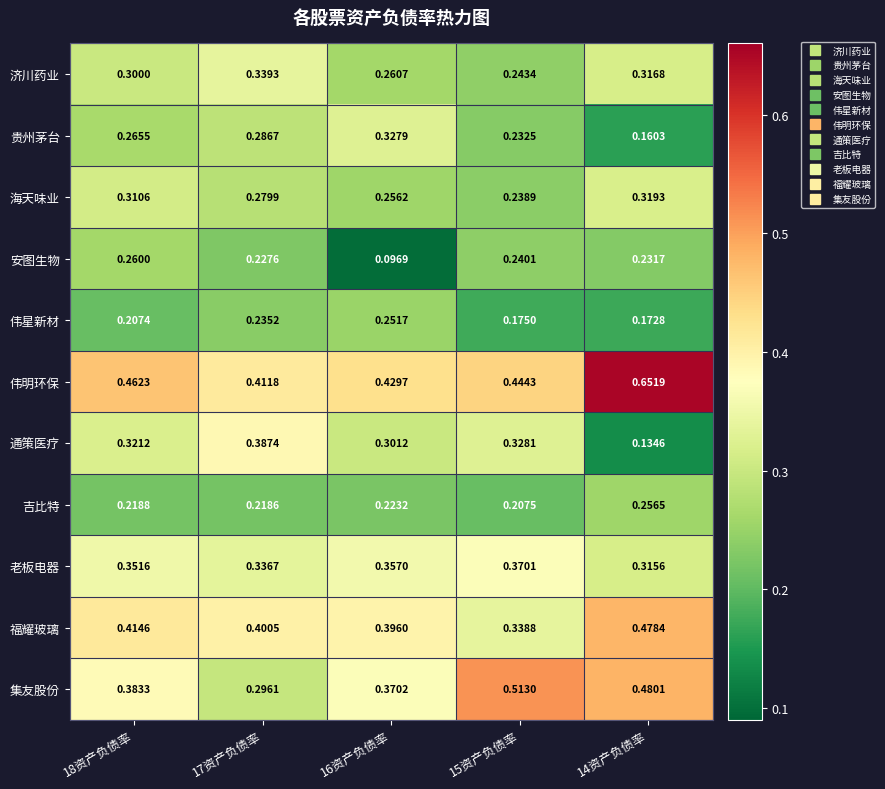

What is the spread (max minus min) of values at 15资产负债率?

0.3